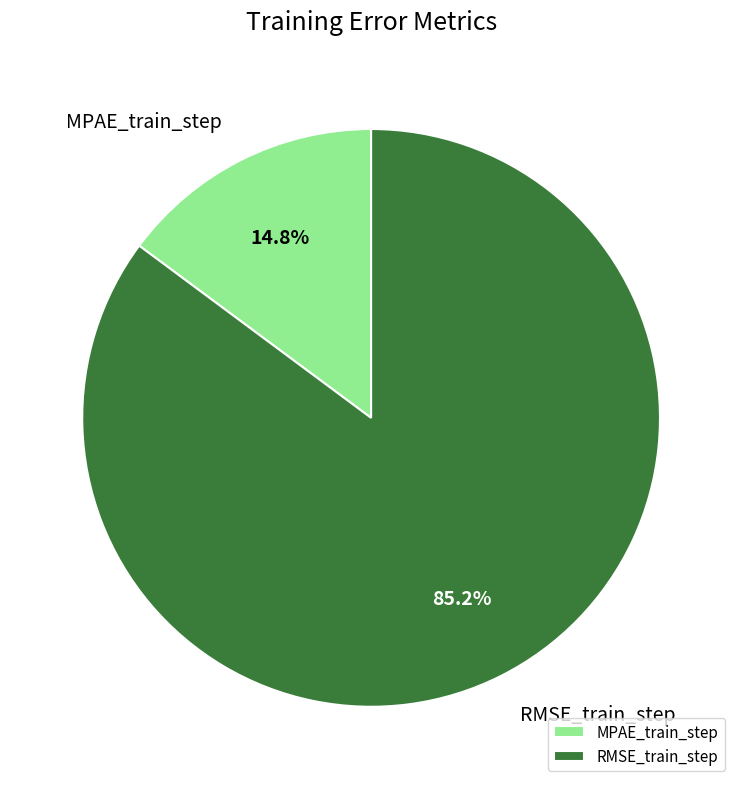

How many segments does this pie chart have?

2